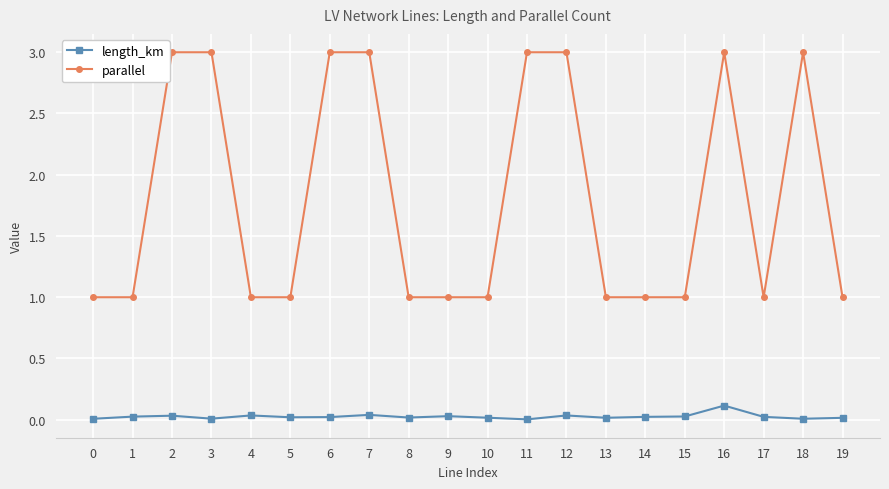

List the series in order of their overall mean, lowest first.

length_km, parallel